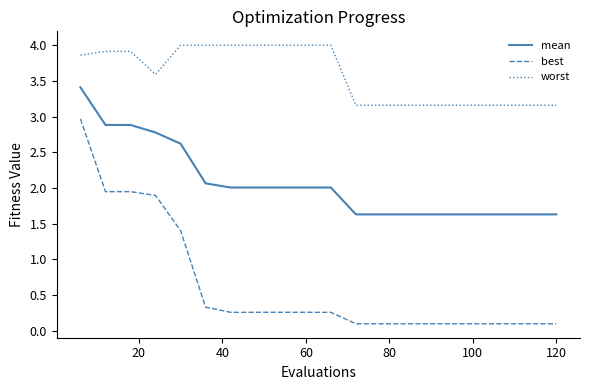

Which series has the largest total across all categories?

worst